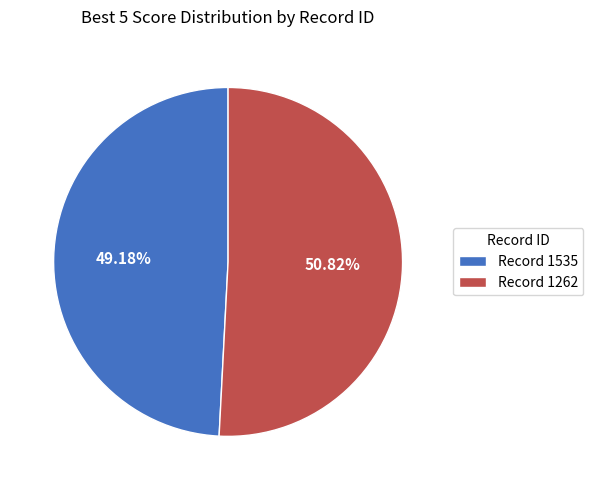

Rank the categories by value from lowest to highest.

Record 1535, Record 1262